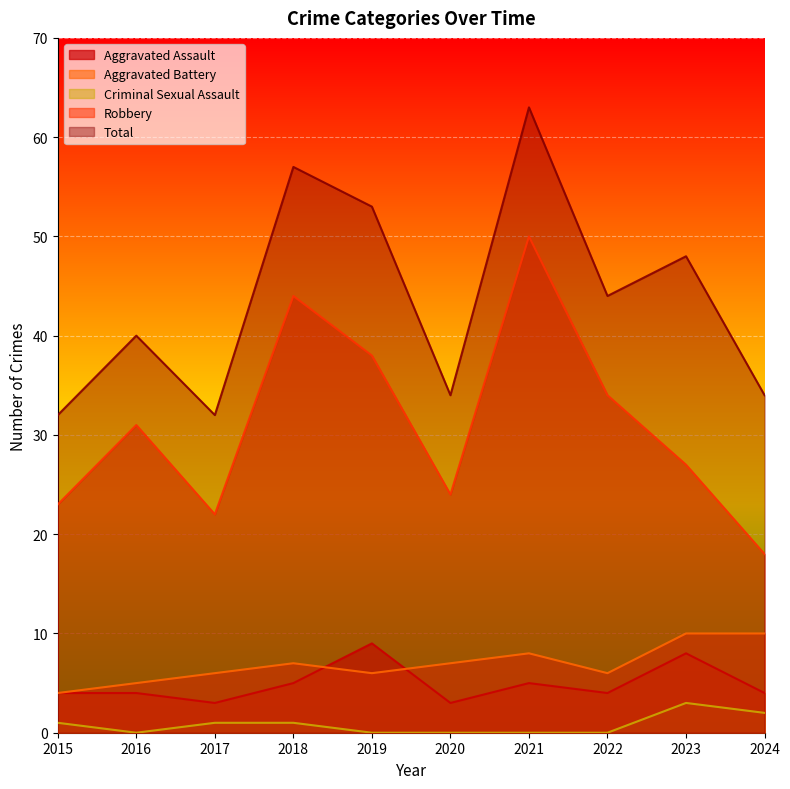

True or false: Aggravated Battery and Total intersect in this chart.

False